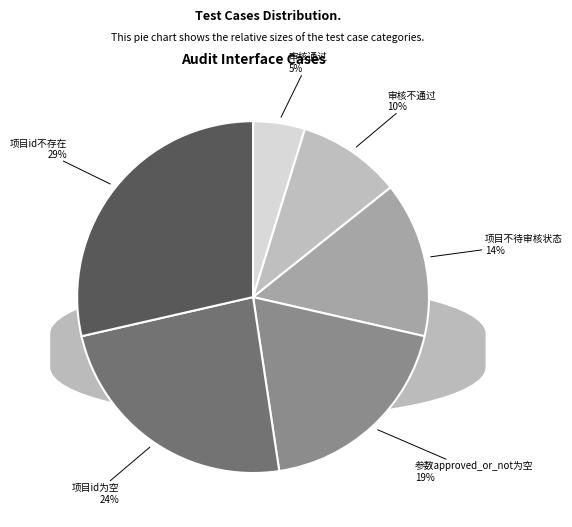

Approximately how many times larger is the value at 审核不通过 compared to 项目id不存在?

0.3